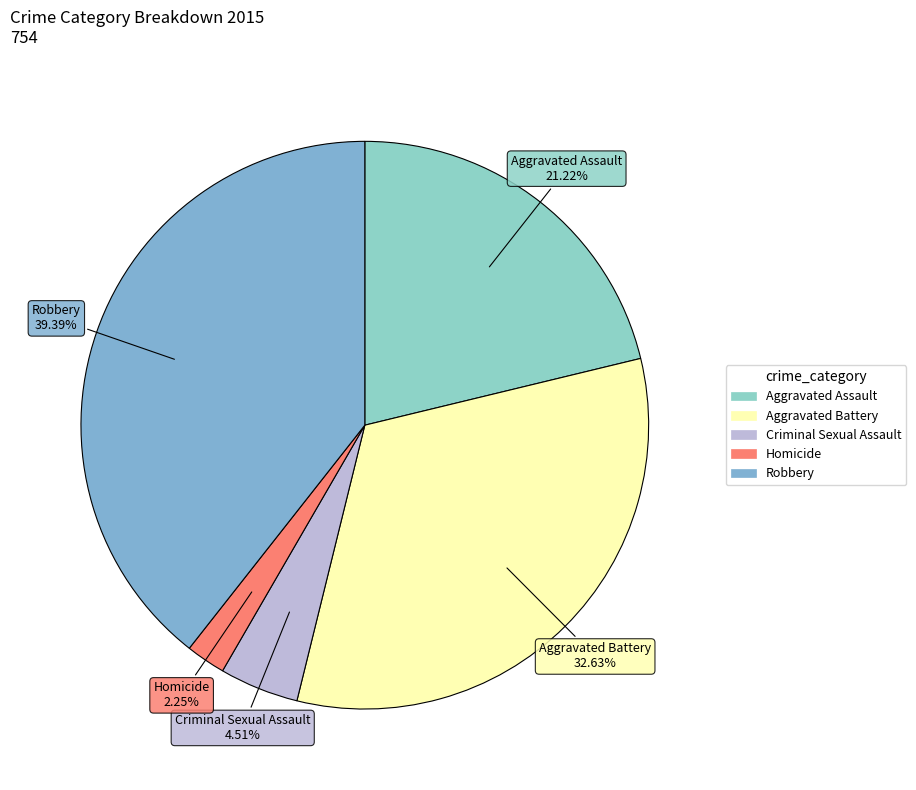

Which slice is the largest?

Robbery